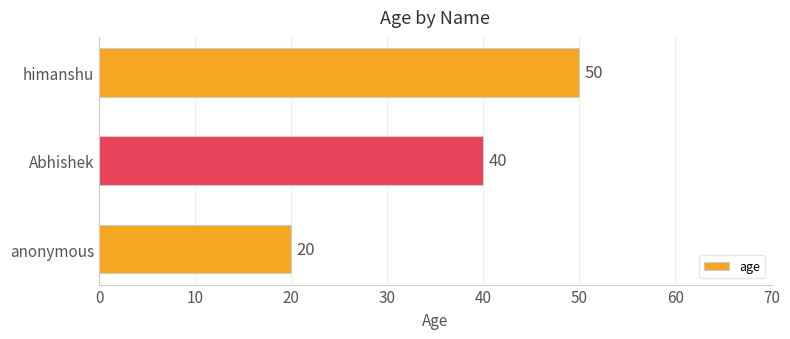

What value does the data have at Abhishek?

40